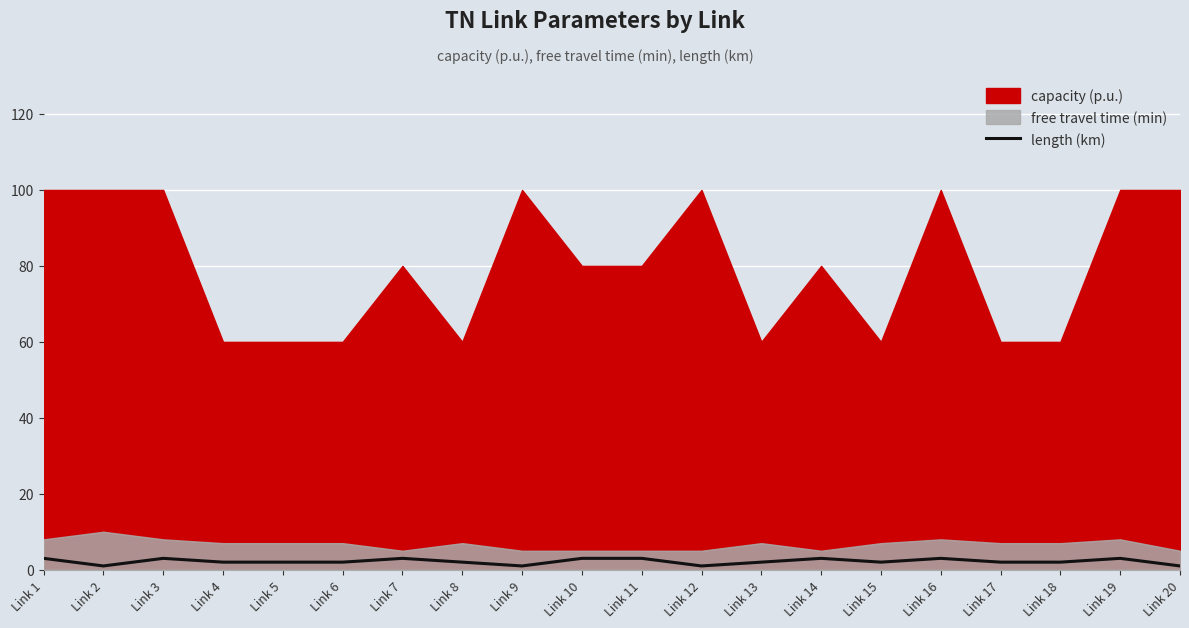

What is the difference between the maximum and second lowest values?

2